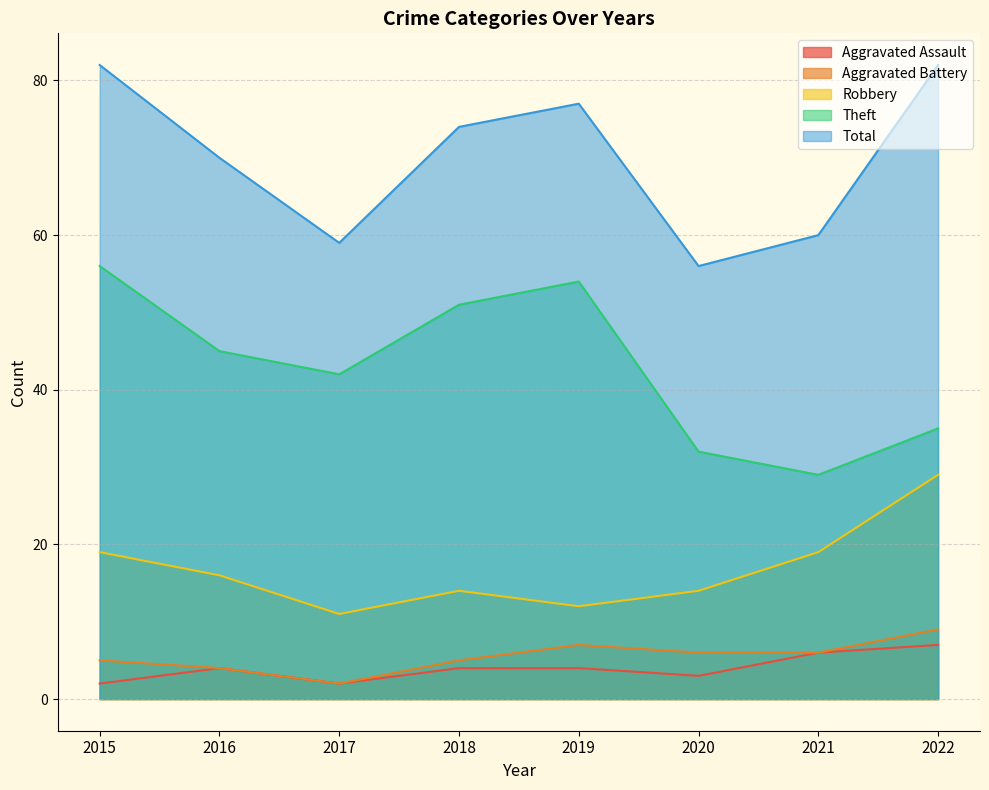

What is the total value across all series at 2021?

120